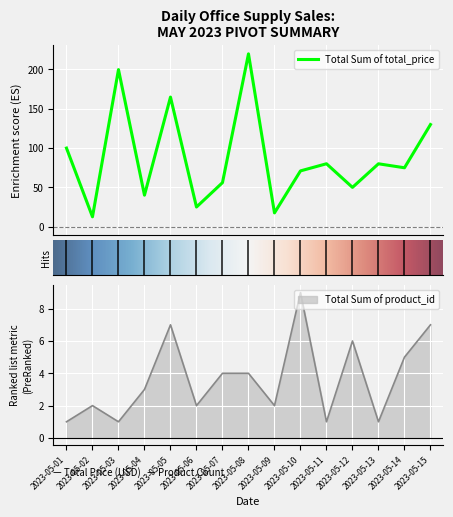

What is the maximum value shown in the chart?

219.8